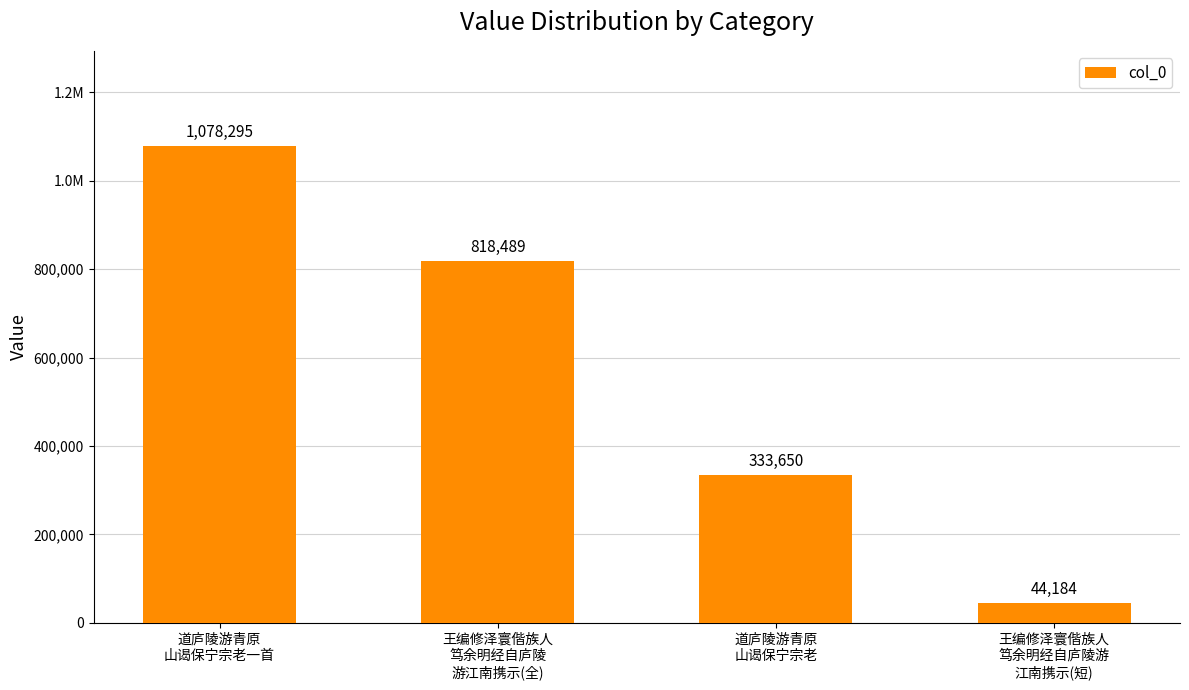

Are the bars horizontal?

No